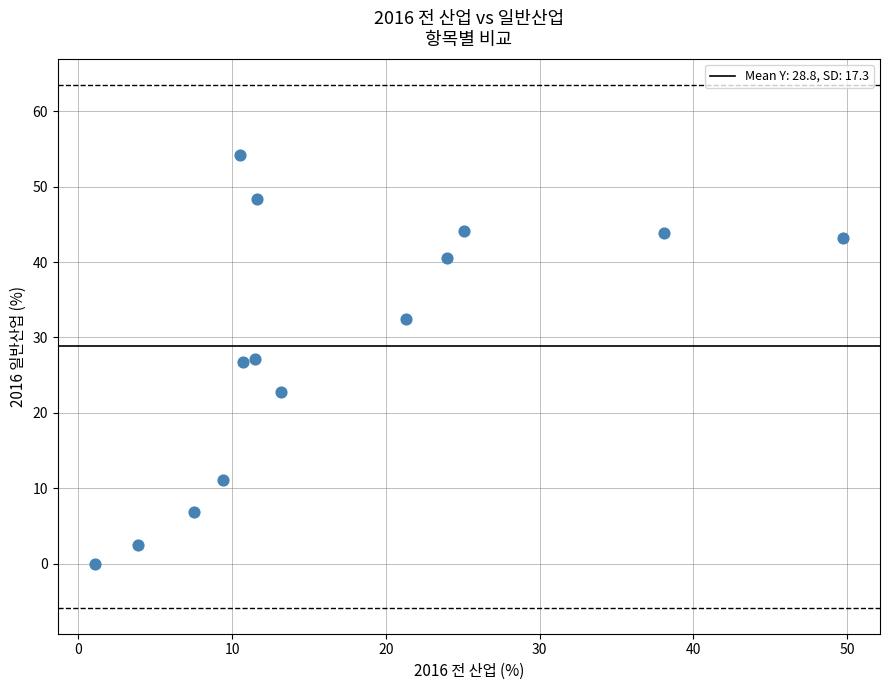

What is the range of X values (max minus min)?

48.6